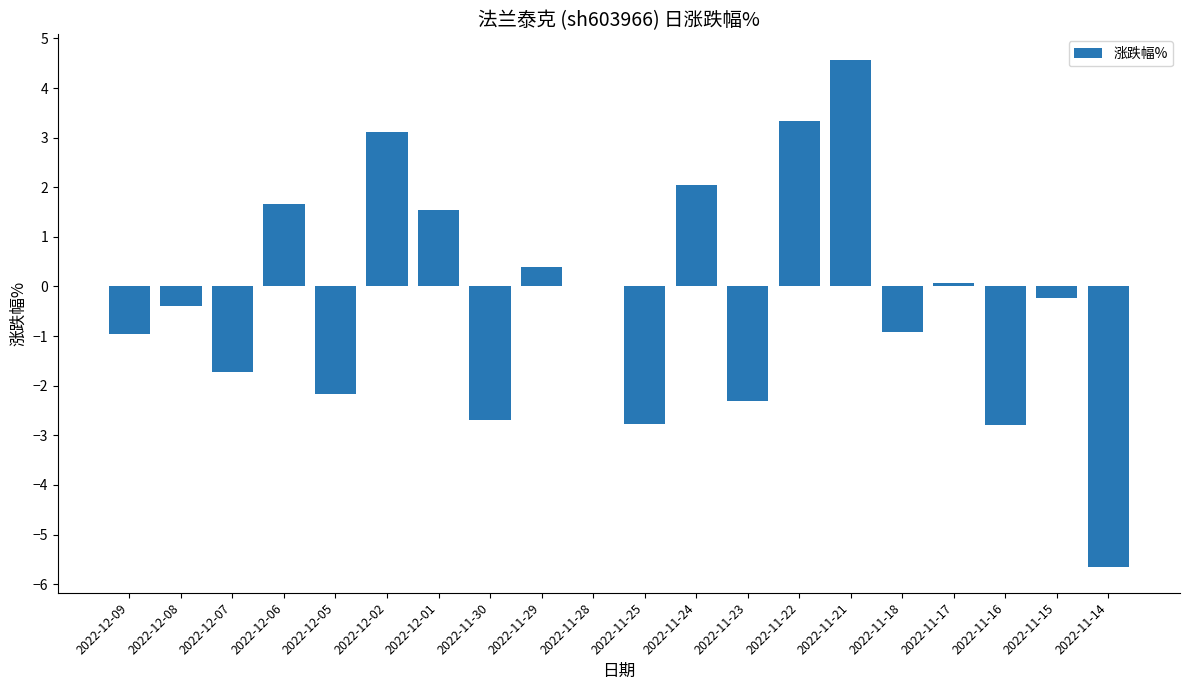

What is the maximum value shown in the chart?

4.6